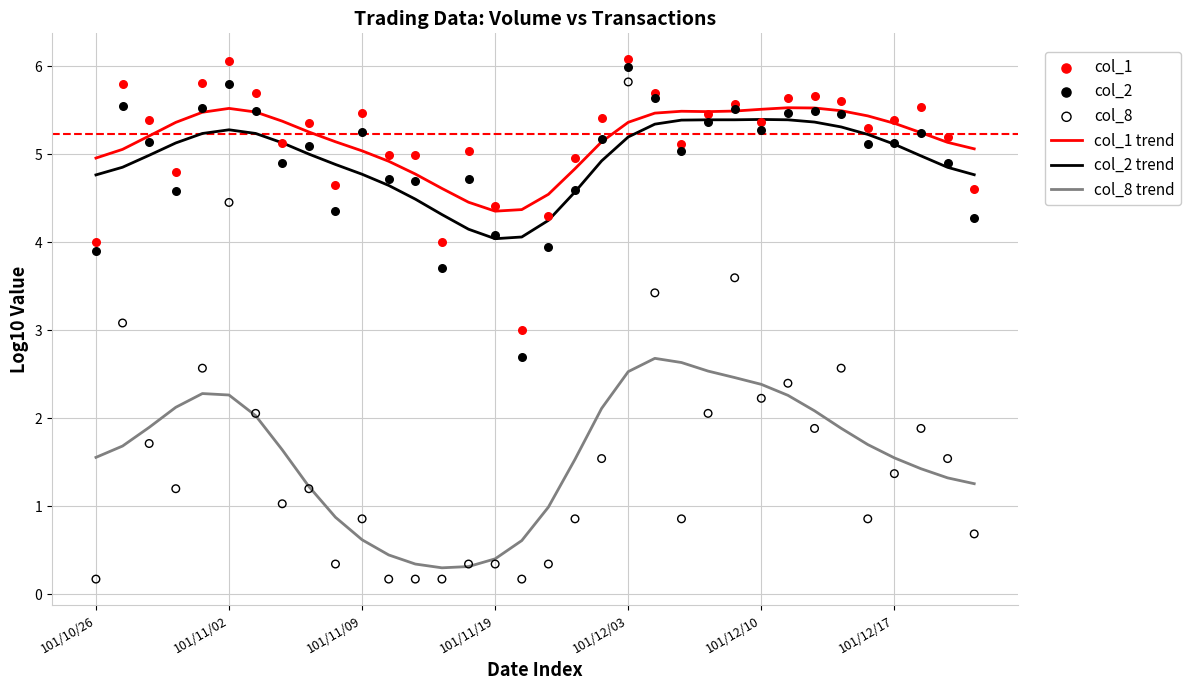

Which series reaches the minimum Y coordinate?

col_8